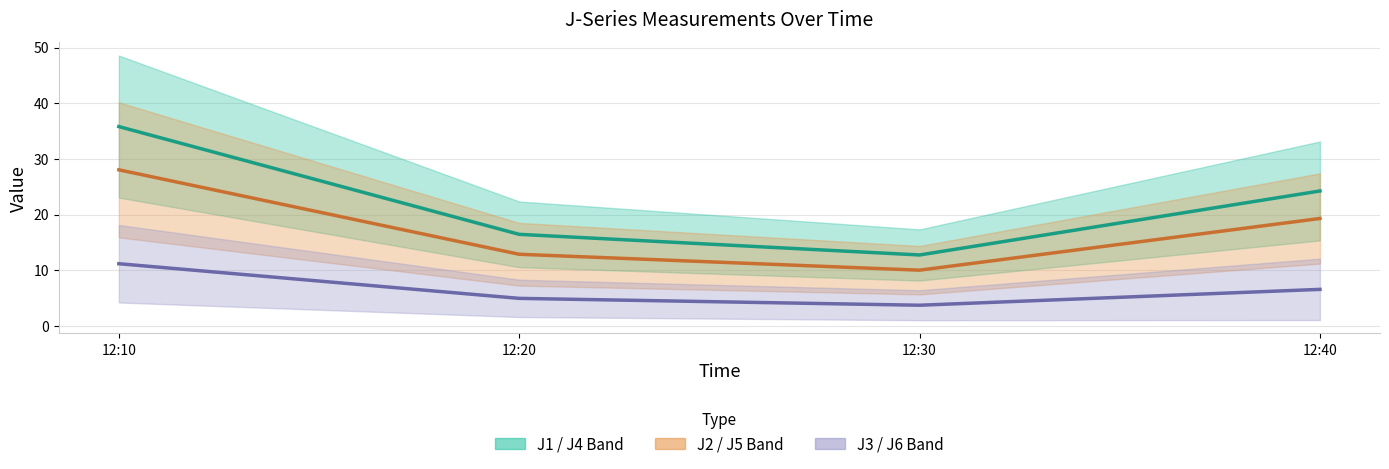

How many data points in J1 / J4 Band (mid) are less than 24?

2